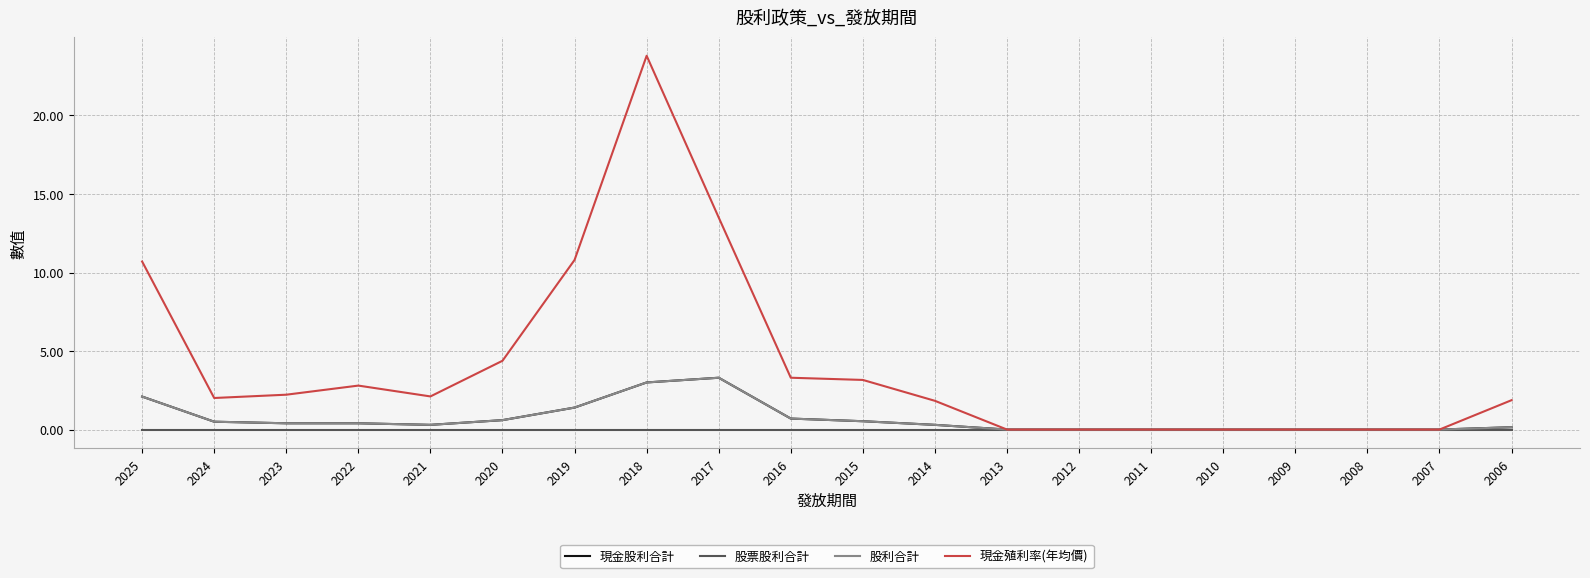

True or false: 現金股利合計 and 股票股利合計 cross at least once.

False